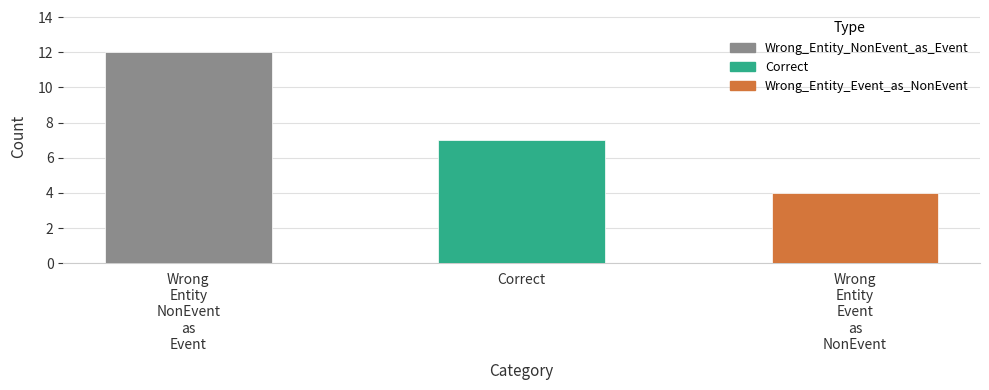

Count the values in the range 4 to 12.

3